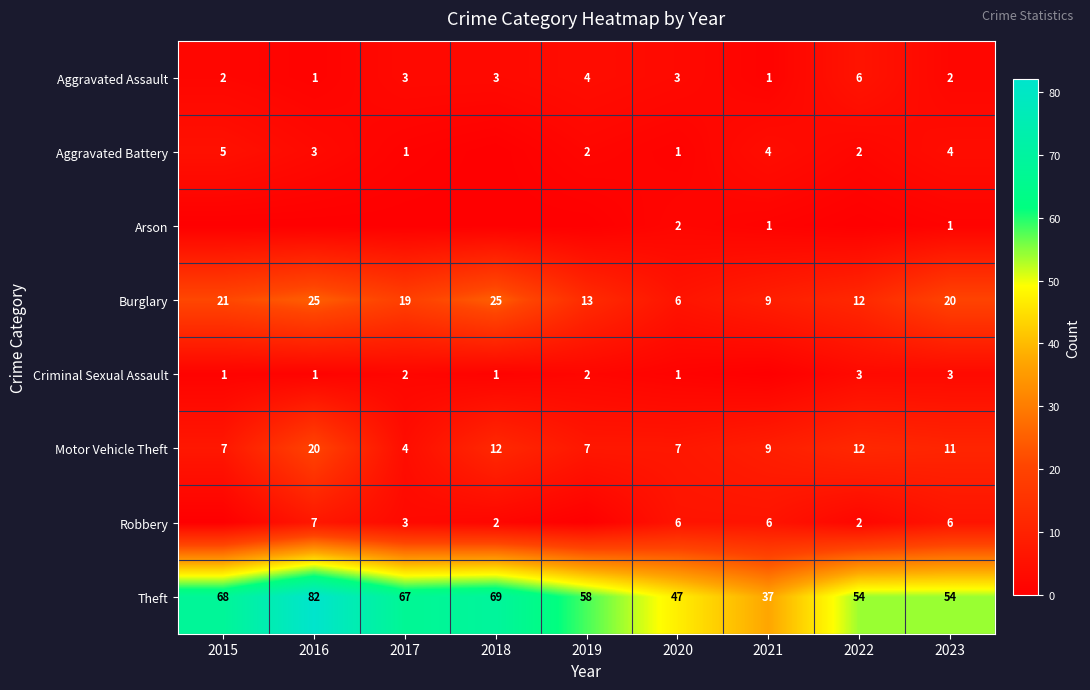

Where is Theft nearest to the value 59?

2019